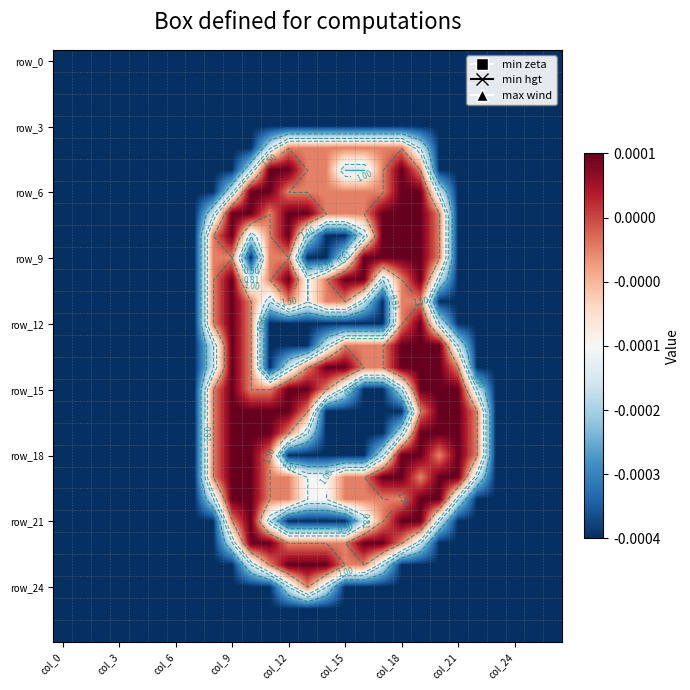

At which category is the sum across all series the highest?

19